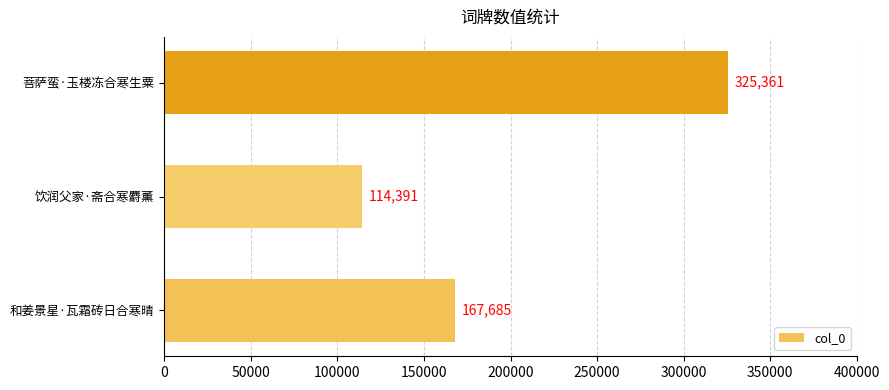

Reading bottom to top, extract all data points from this chart.

和姜景星·瓦霜砖日合寒晴=167685	饮润父家·斋合寒麝薰=114391	菩萨蛮·玉楼冻合寒生粟=325361